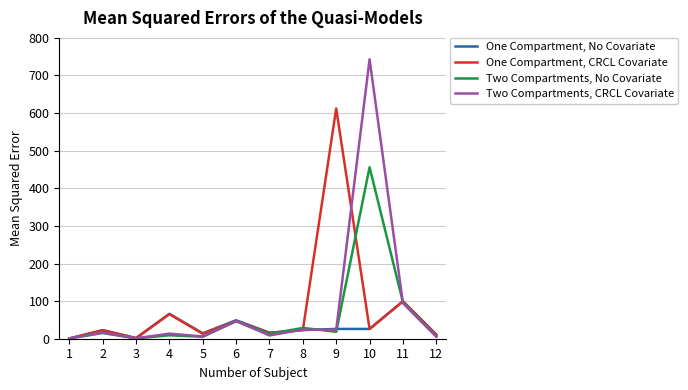

Which series changed the most between 7 and 11?

Two Compartments, CRCL Covariate